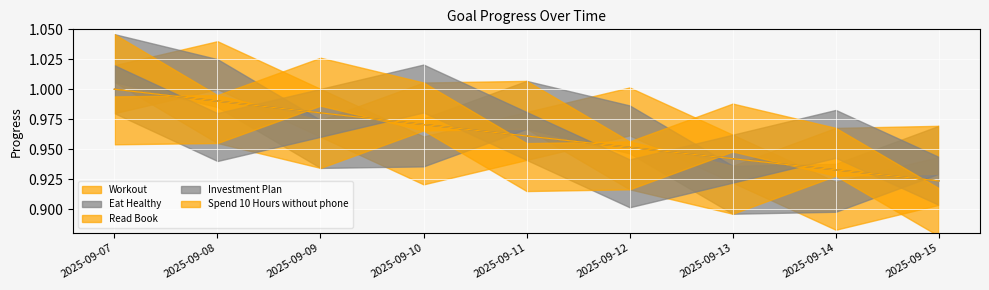

Is it true that Workout equals 1.0 at 2025-09-12?

True